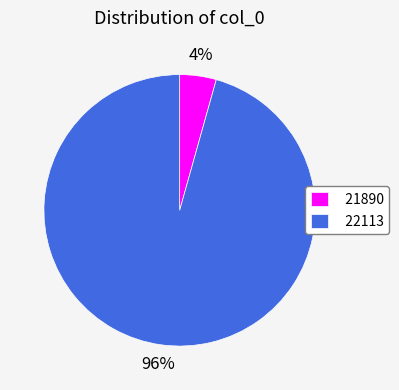

How many slices are in this pie chart?

2